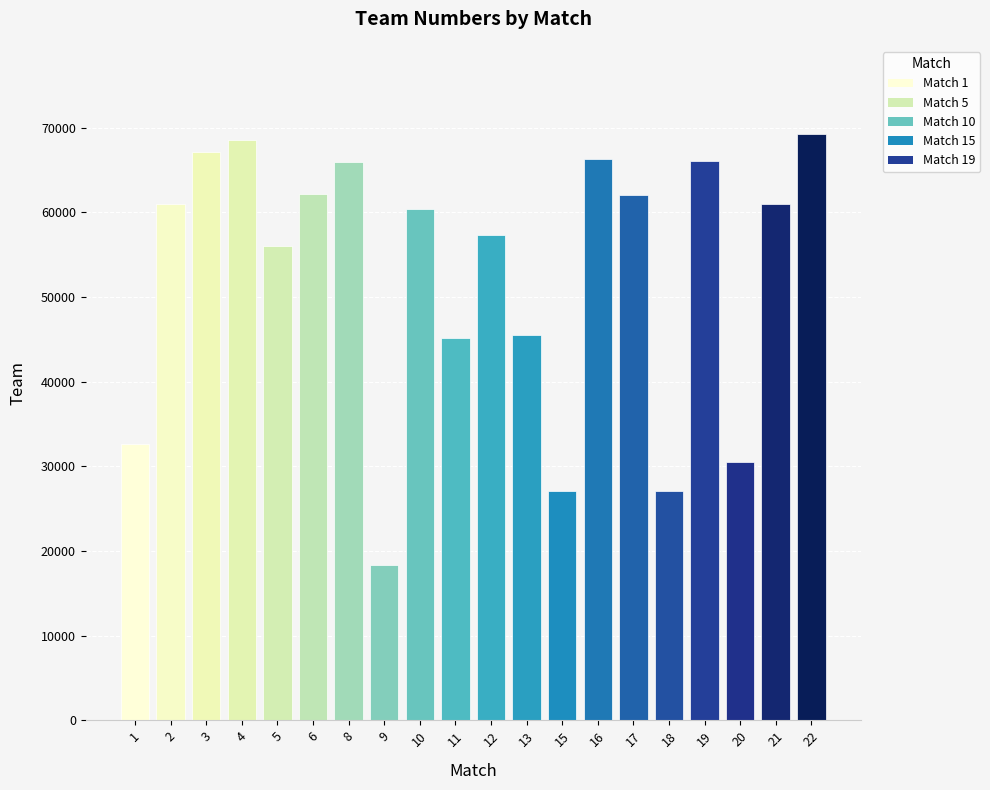

Approximately how many times larger is the value at 8 compared to 13?

1.4